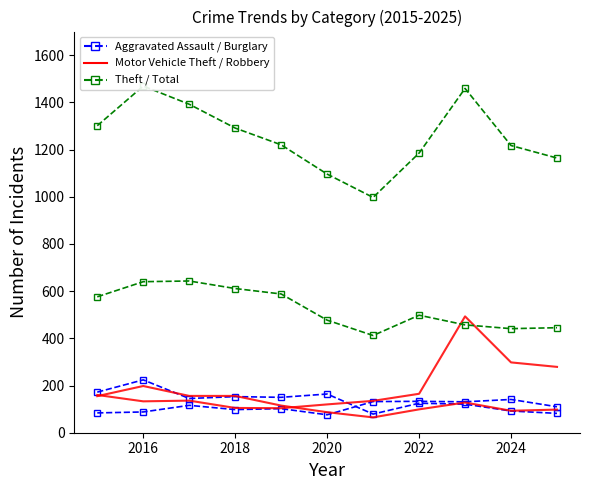

What is the difference between the second highest and minimum values in the Robbery series?

91